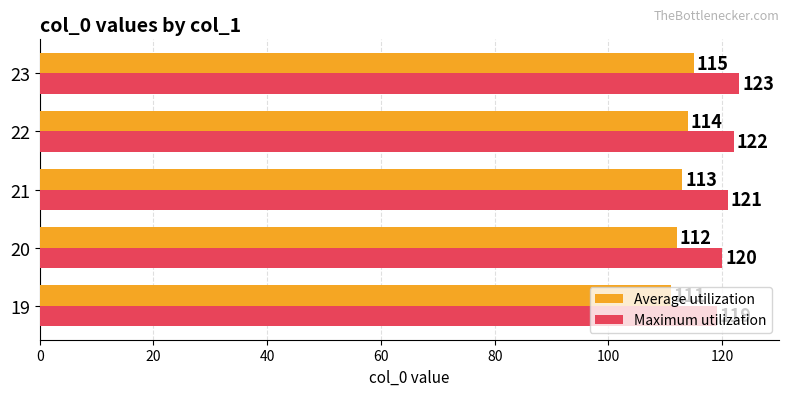

Rank the series by their average value, from lowest to highest.

Average utilization, Maximum utilization